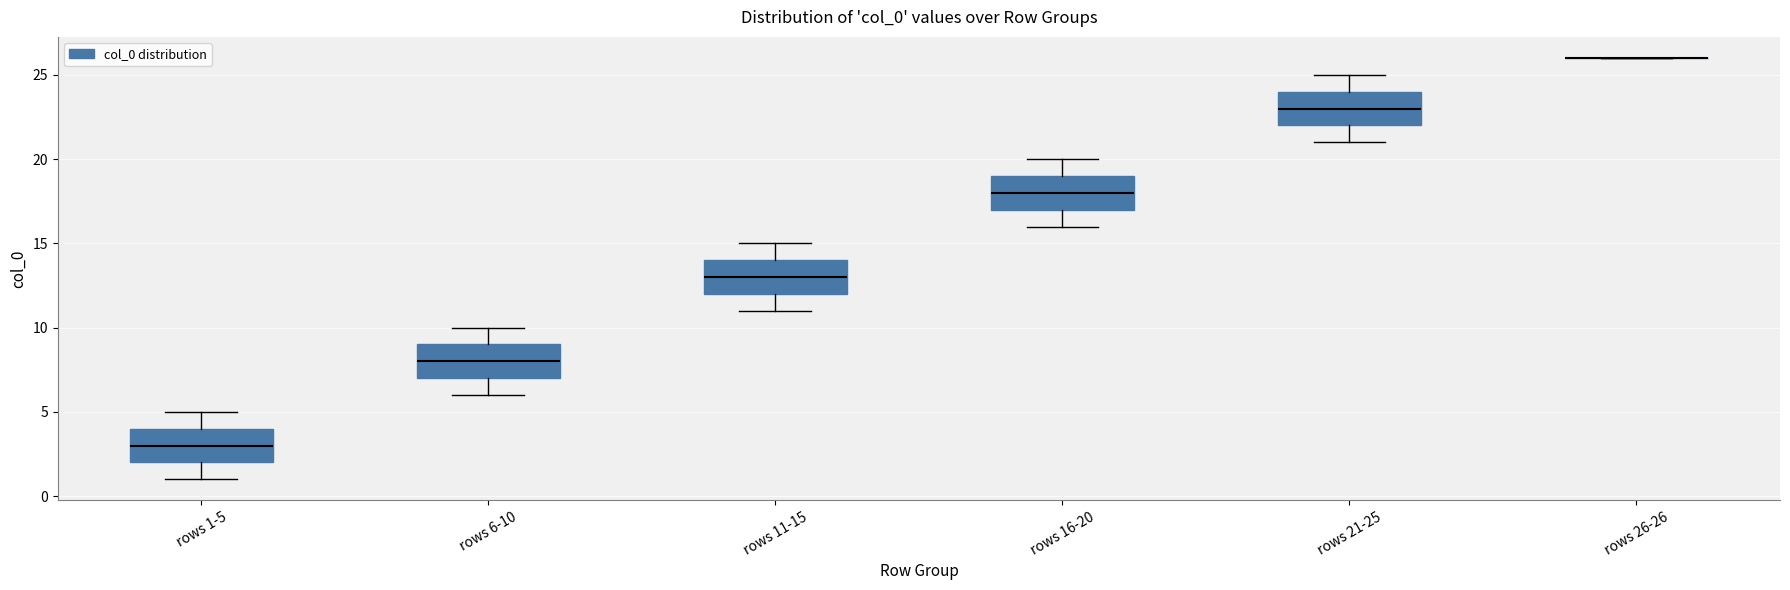

Where does the lower whisker of the box for rows 16-20 end on the y-axis? The values are not printed on the chart, so give them approximately, as read against the axis.

16